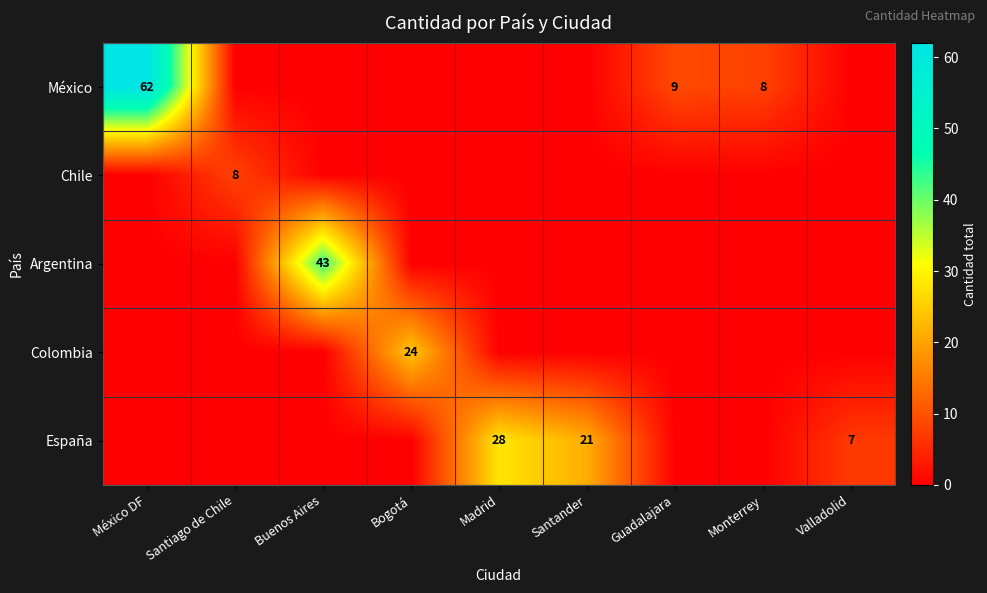

True or false: España has a value of 7 at Santander.

False